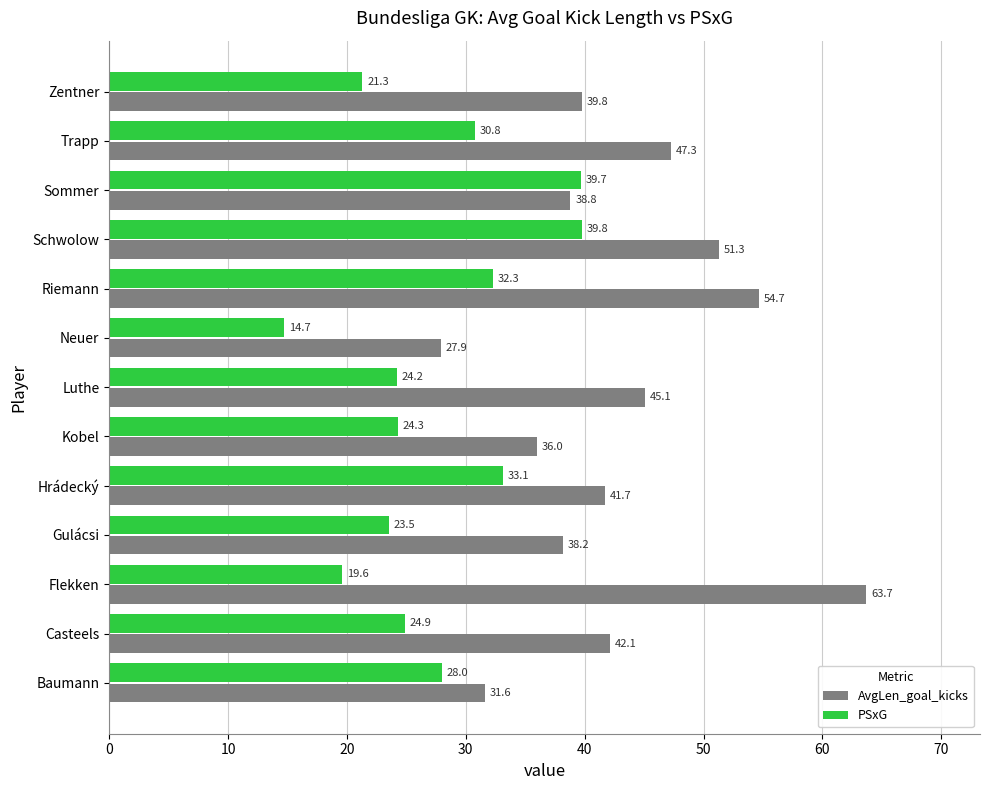

Which series has the largest total across all categories?

AvgLen_goal_kicks